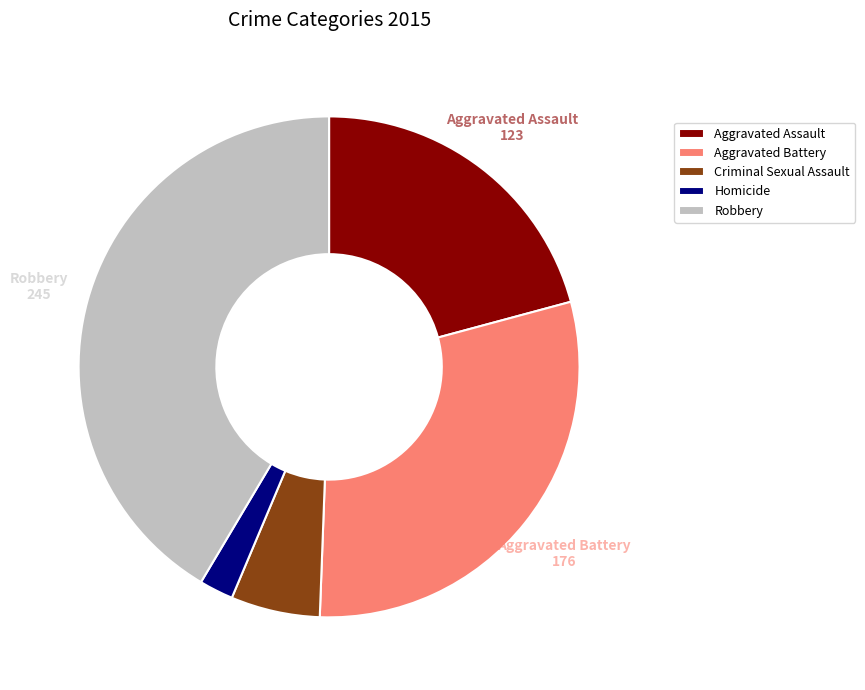

Is Criminal Sexual Assault the majority of the pie?

No